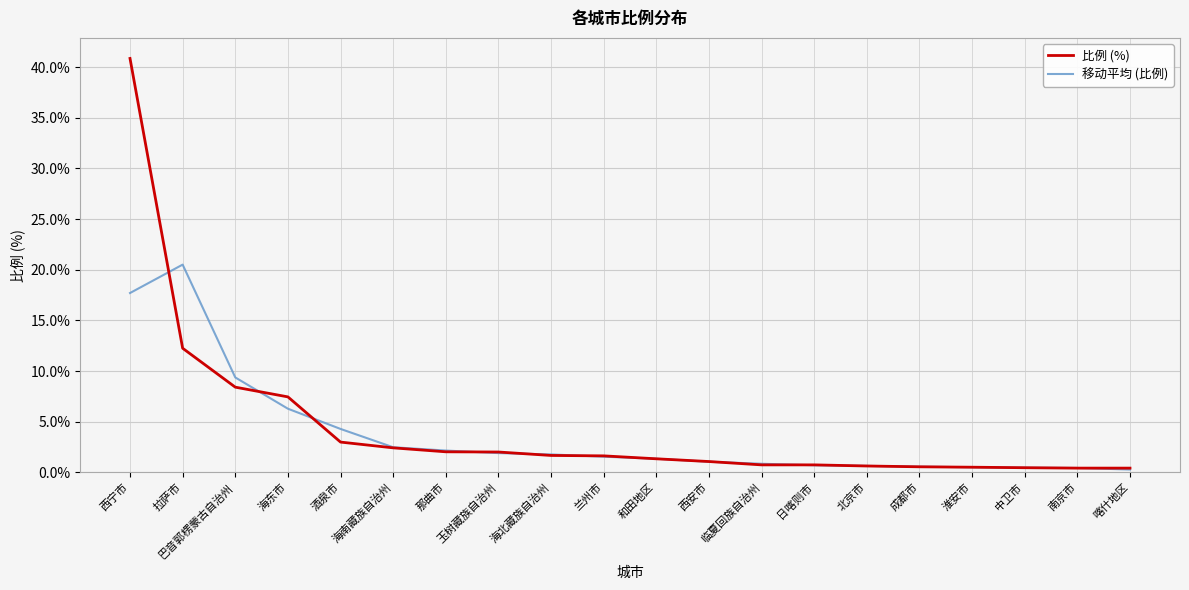

Which series has the widest spread of values?

比例 (%)